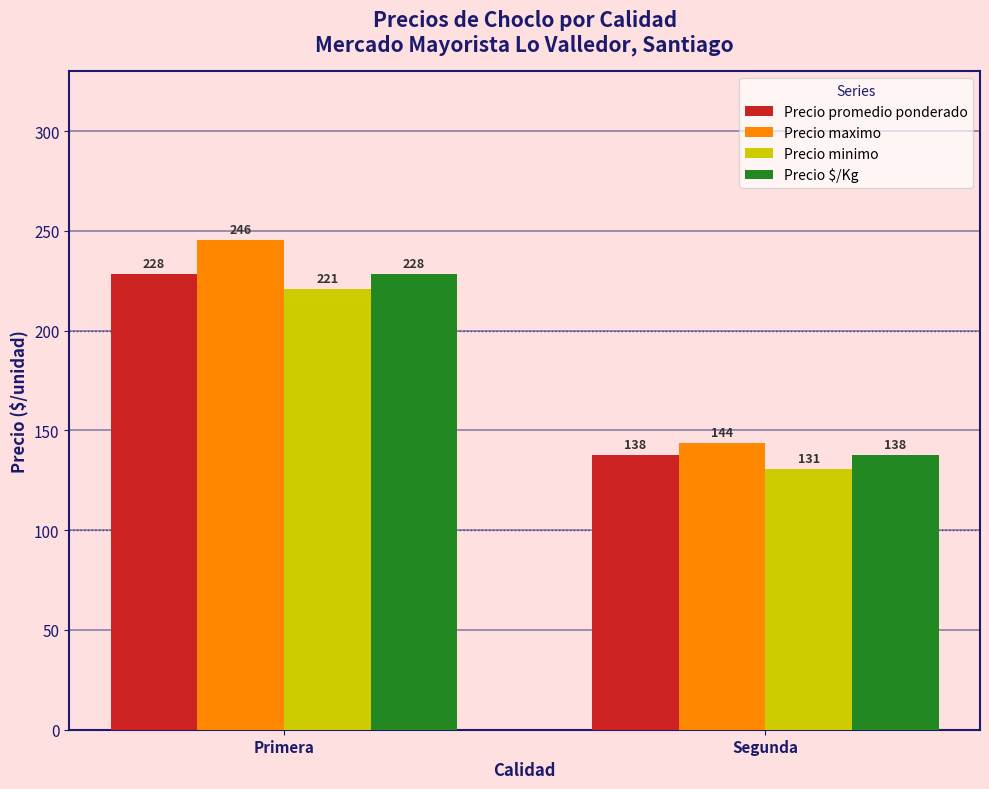

What is the label of the 1st bar from the left?

Primera